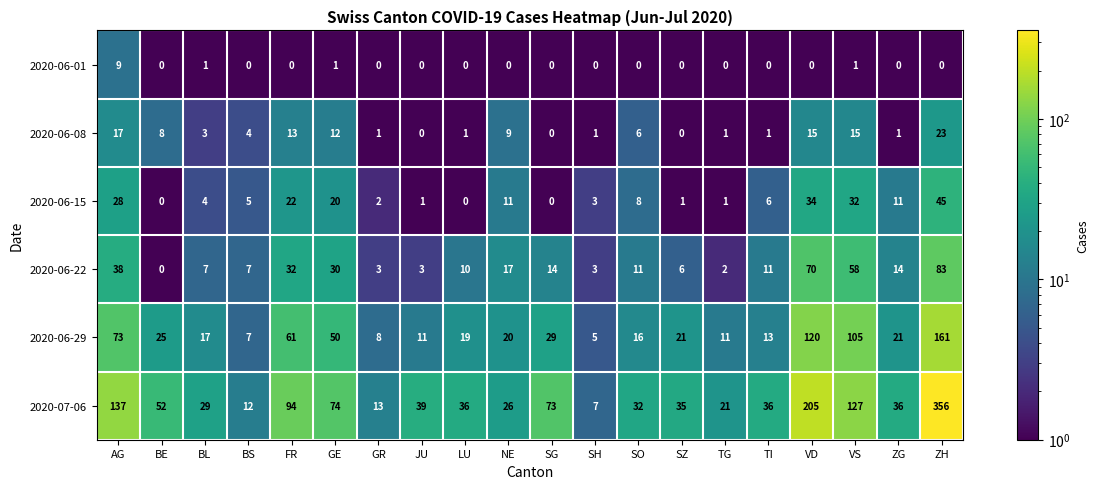

At how many categories does at least one series exceed 319?

1